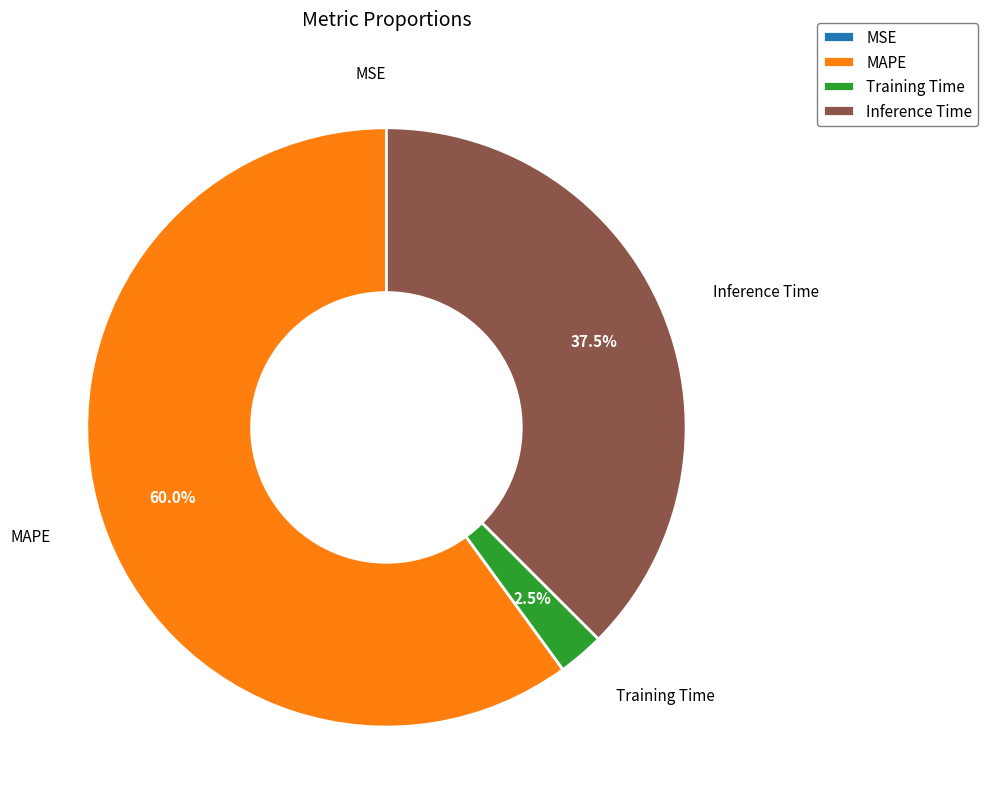

What percentage is NOT represented by MAPE?

40.0%